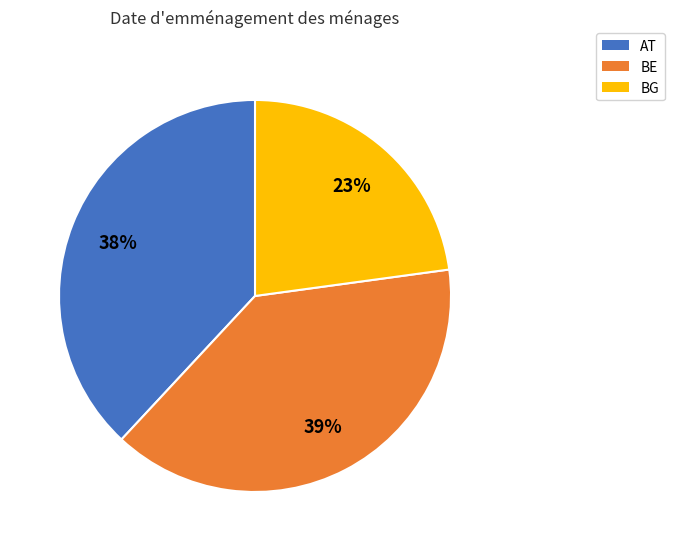

To the nearest percent, what is the difference between the BE and BG slice percentages?

16%